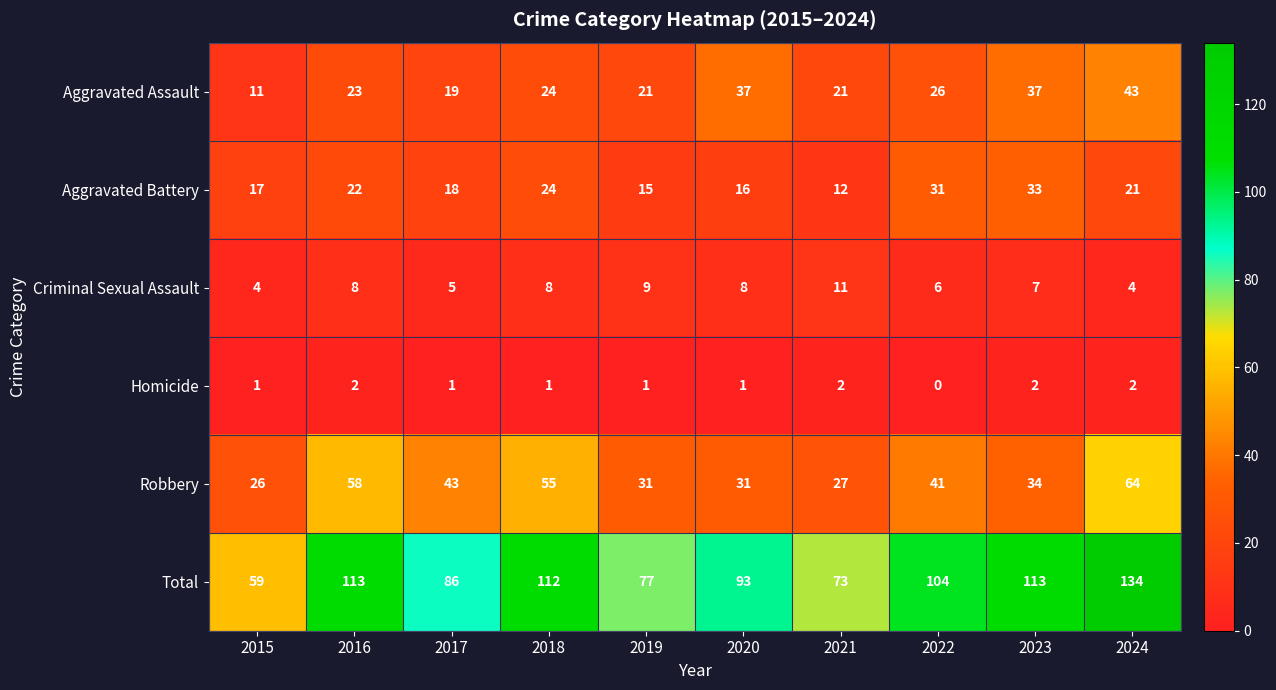

What is the average value of the Aggravated Assault series?

26